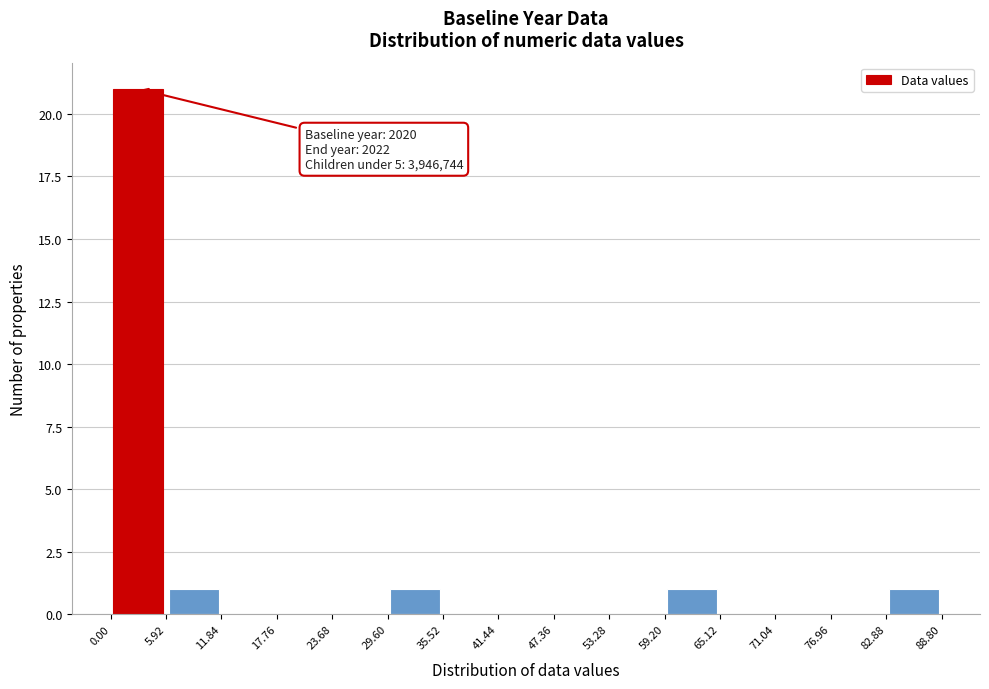

Which range on the x-axis has the tallest bar?

0.00 to 5.92